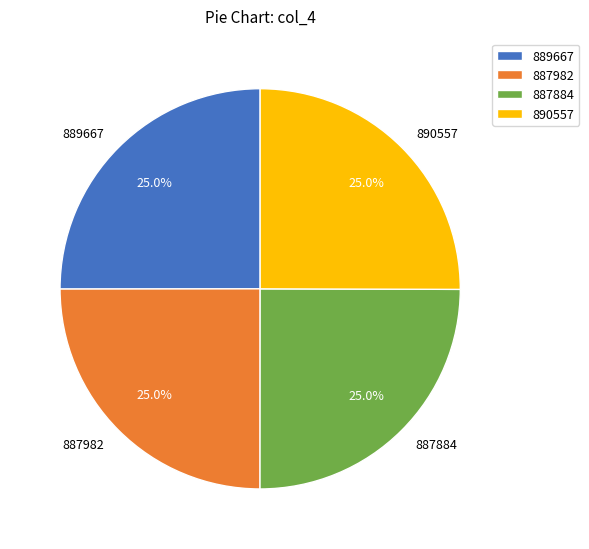

What is the ratio of the value at 887982 to the value at 890557?

1.0